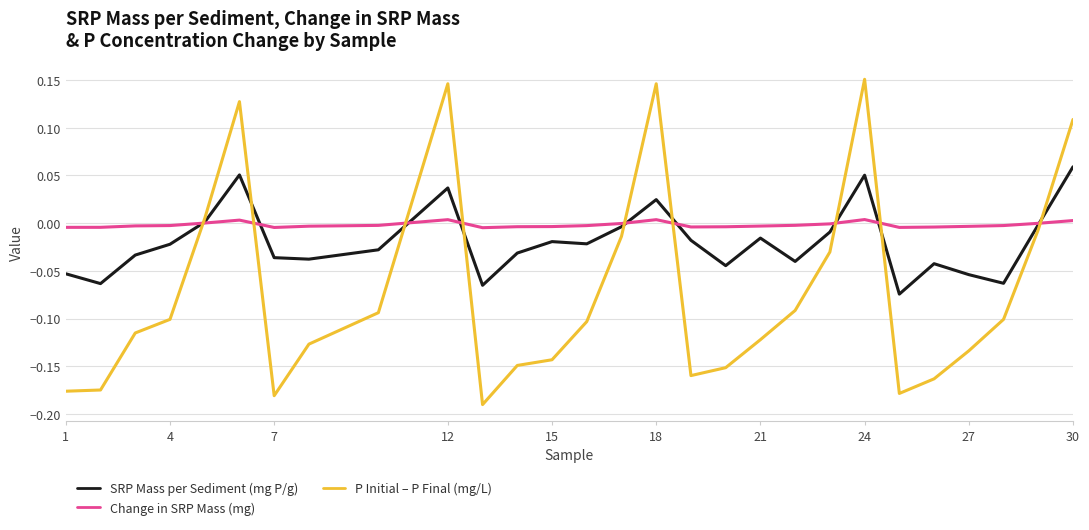

Which series has the largest range (max minus min)?

P Initial – P Final (mg/L)